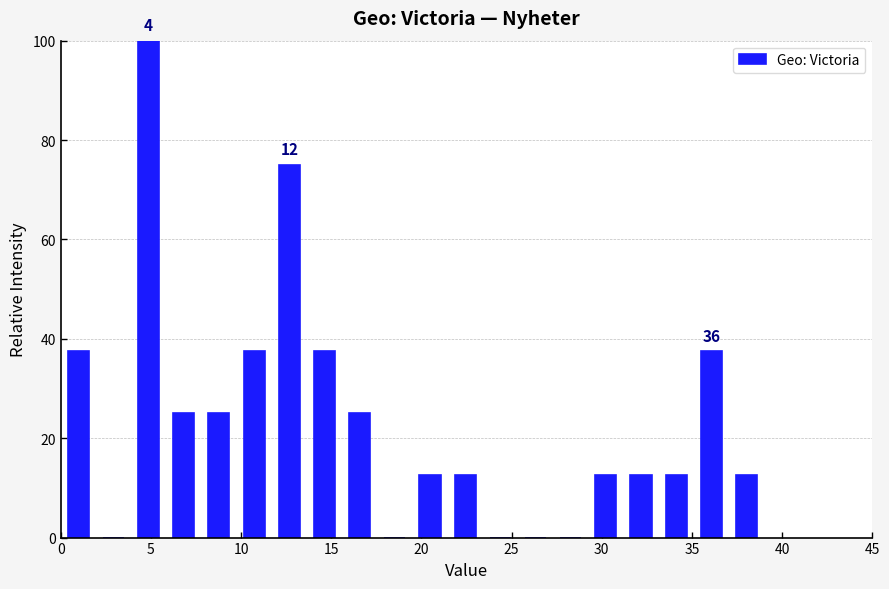

Around what value on the x-axis is the tallest bar? Give the approximate position of its centre, as read against the axis.

5.0